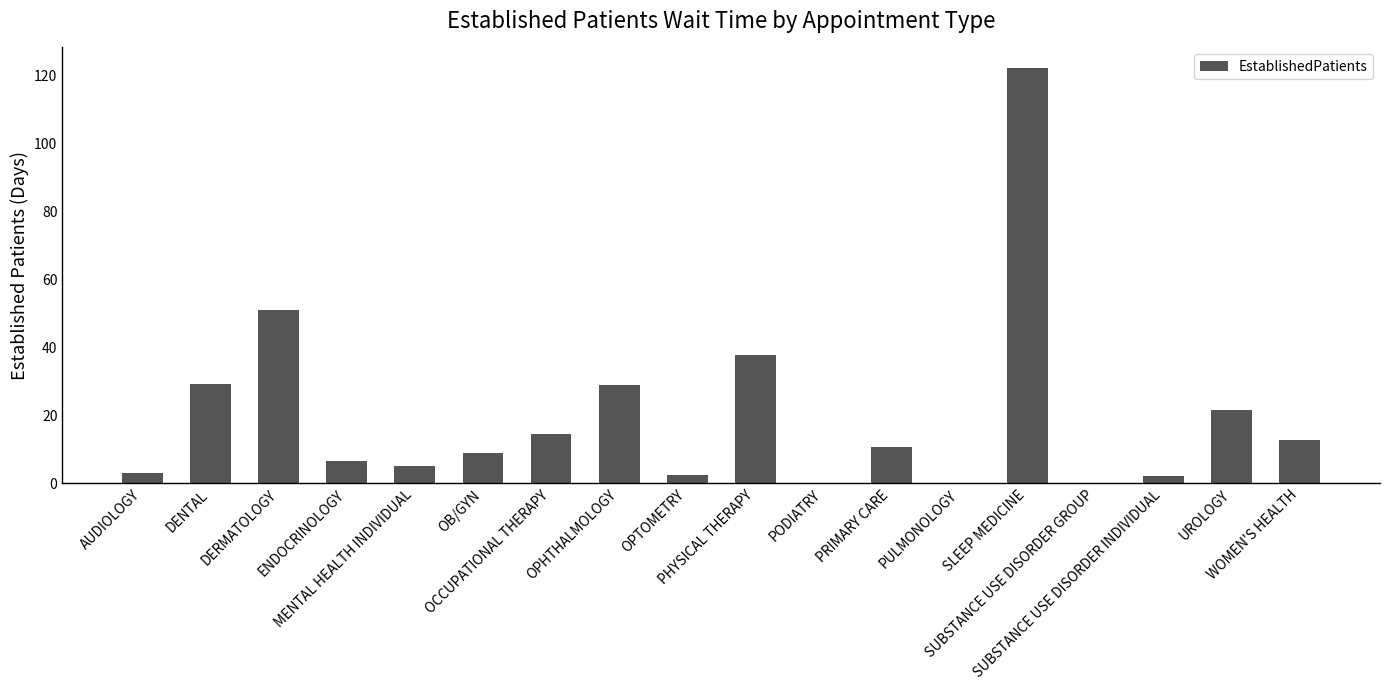

What is the sum of all values?

357.0